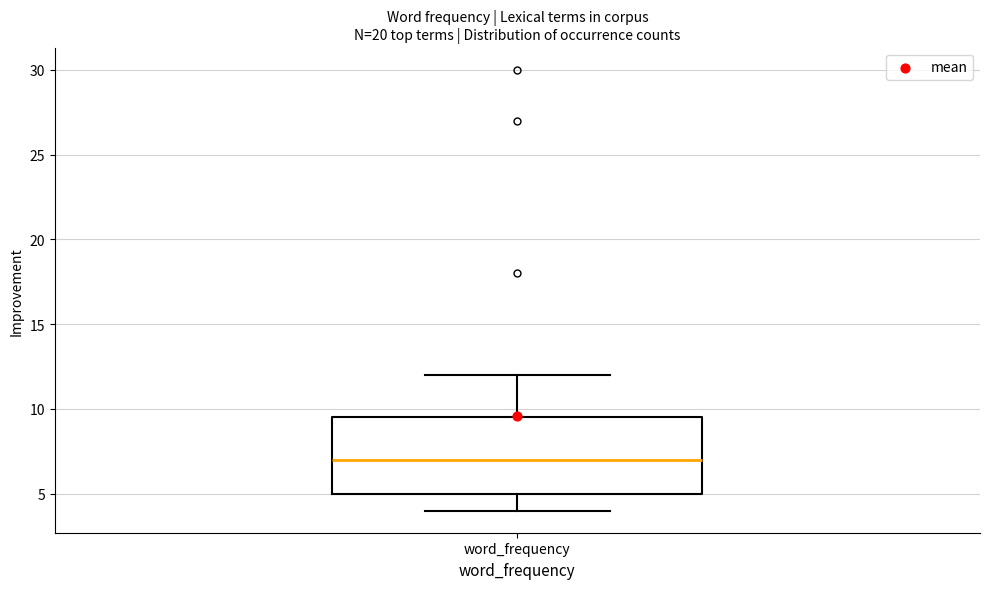

Where is the lower edge of the box for word_frequency on the y-axis? The values are not printed on the chart, so give them approximately, as read against the axis.

5.0